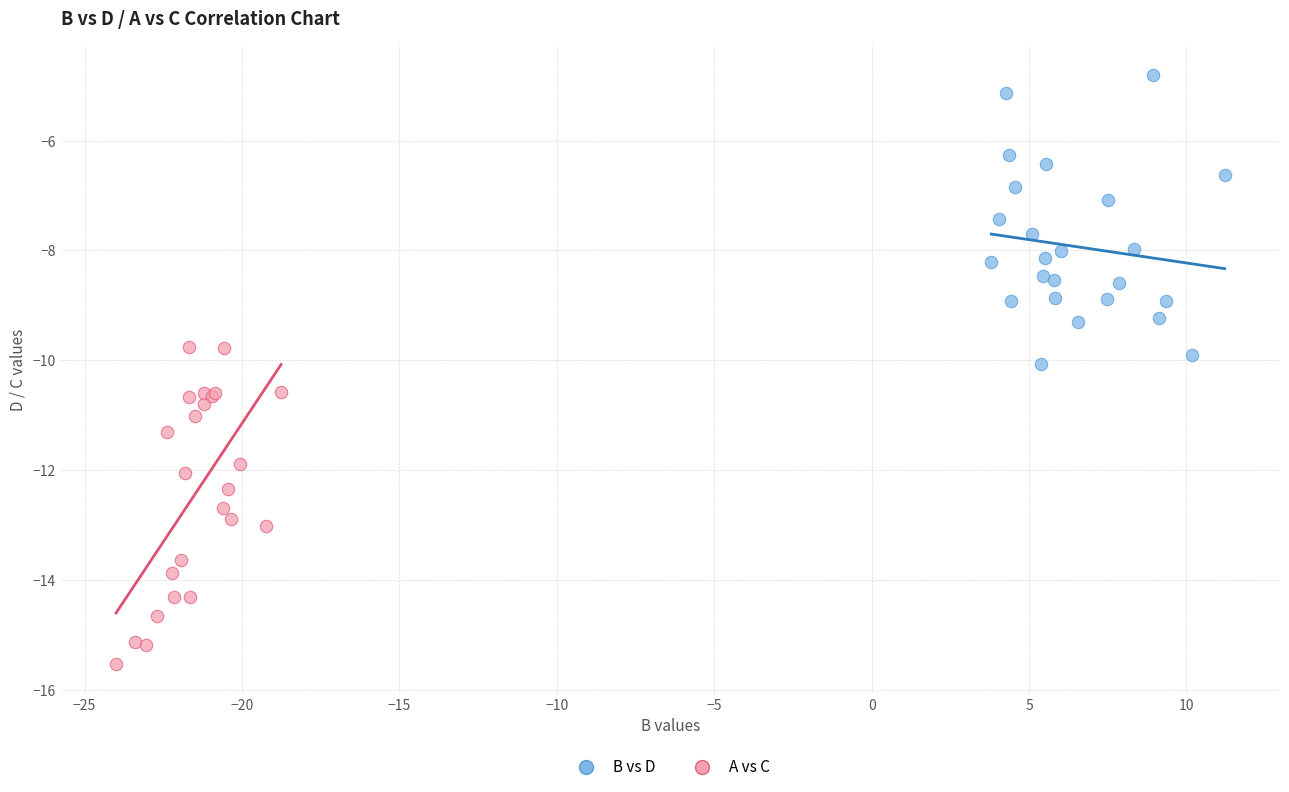

Which series has the largest Y range (max minus min)?

A vs C